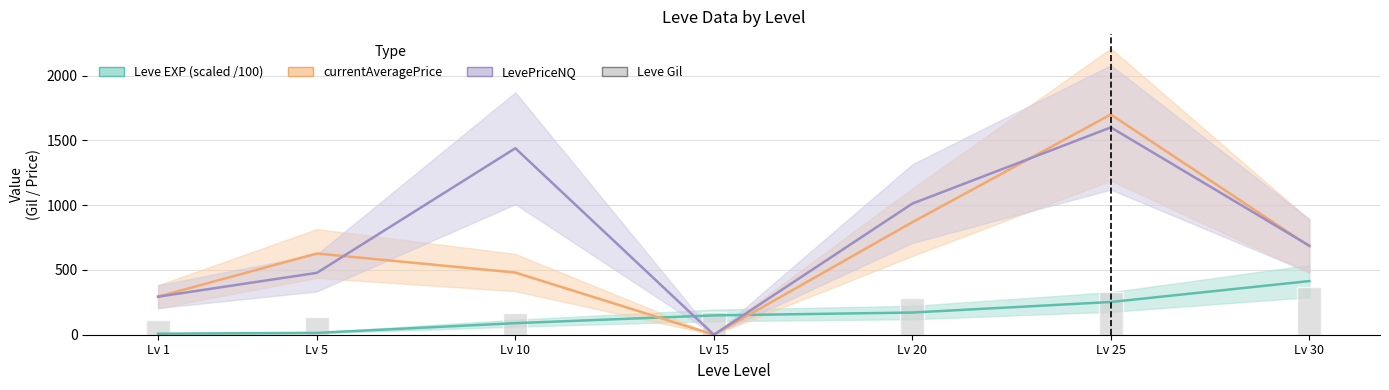

Between Lv 15 and Lv 10, which is larger?

Lv 15